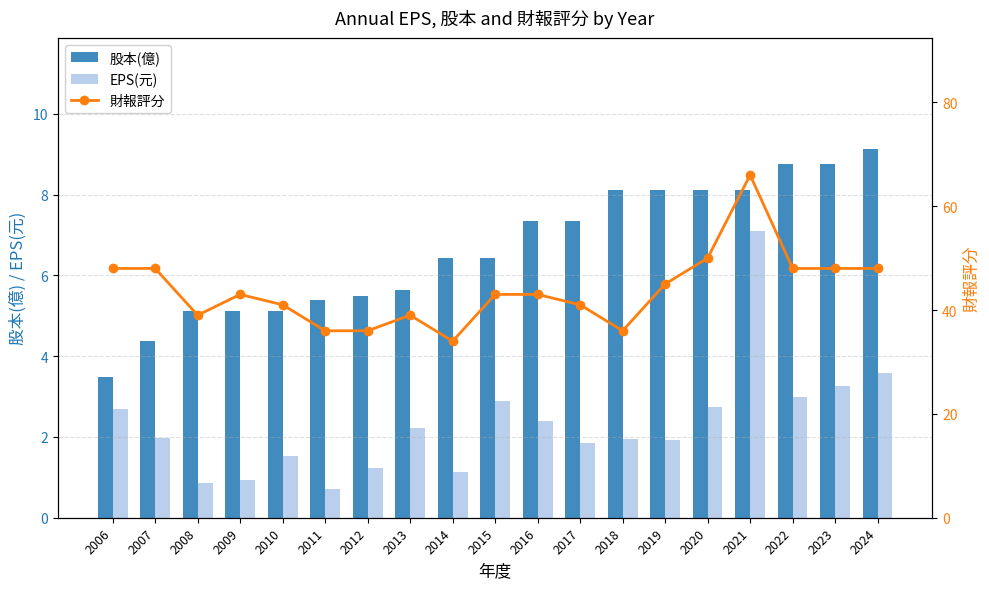

Which label corresponds to the largest value in the chart?

2021